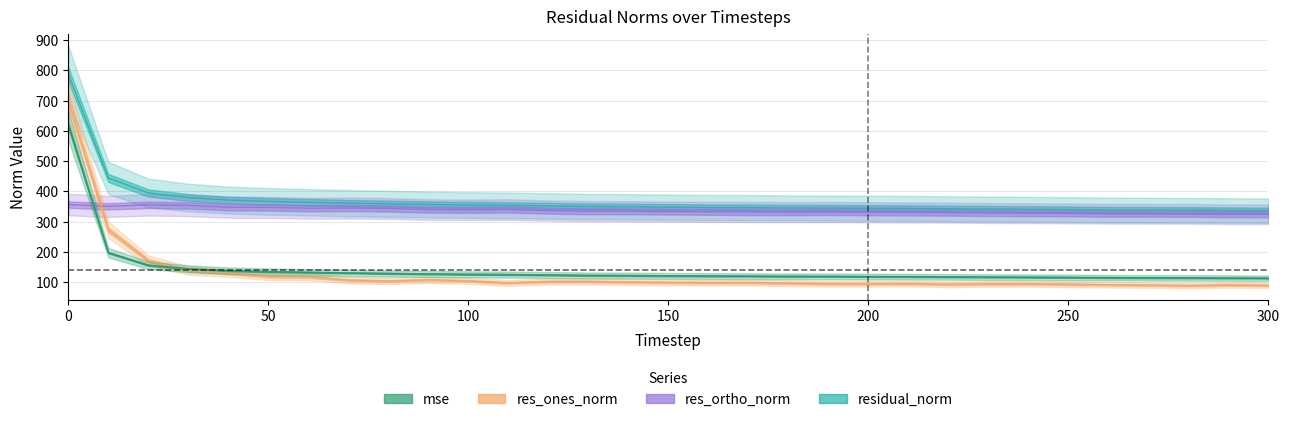

How many values in the mse series exceed 120?

17